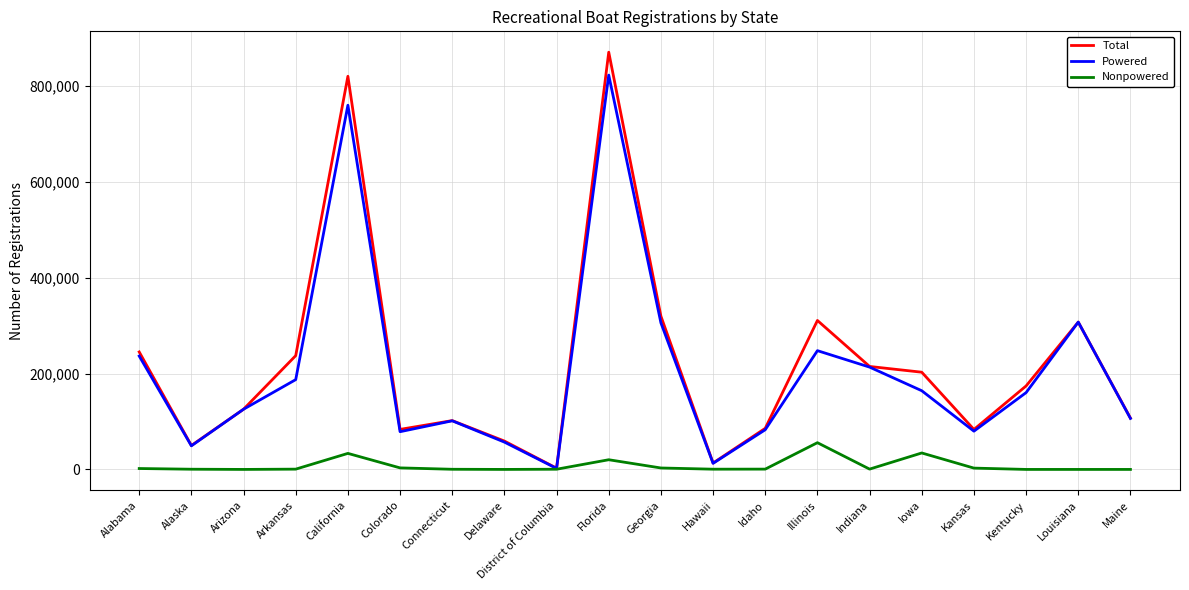

What are all the series names shown in the legend?

Total, Powered, Nonpowered